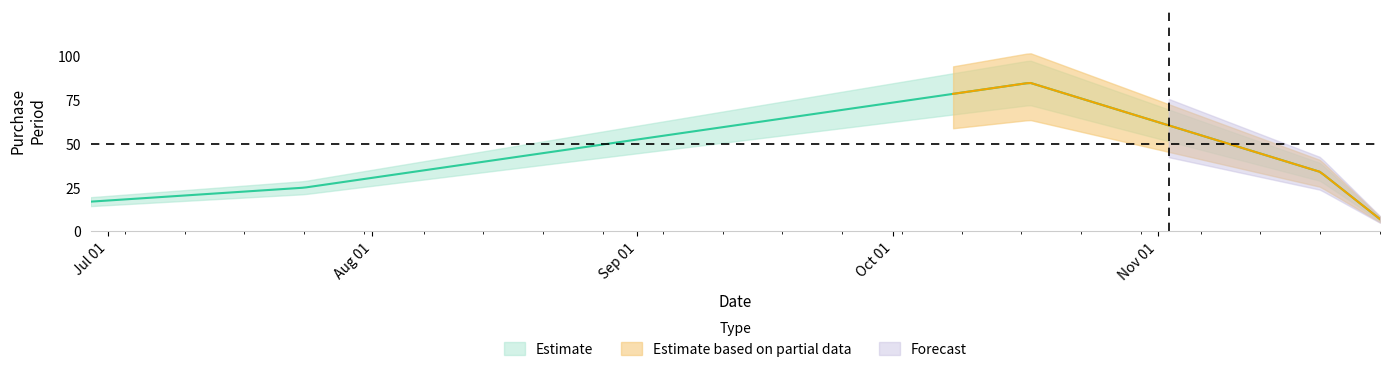

The value at 2017-07-24 is 25. True or false?

True